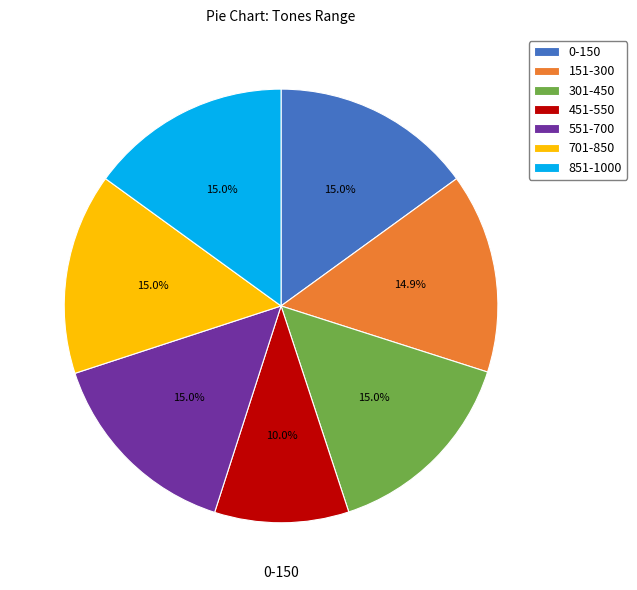

Which category has the smallest portion of the pie?

451-550